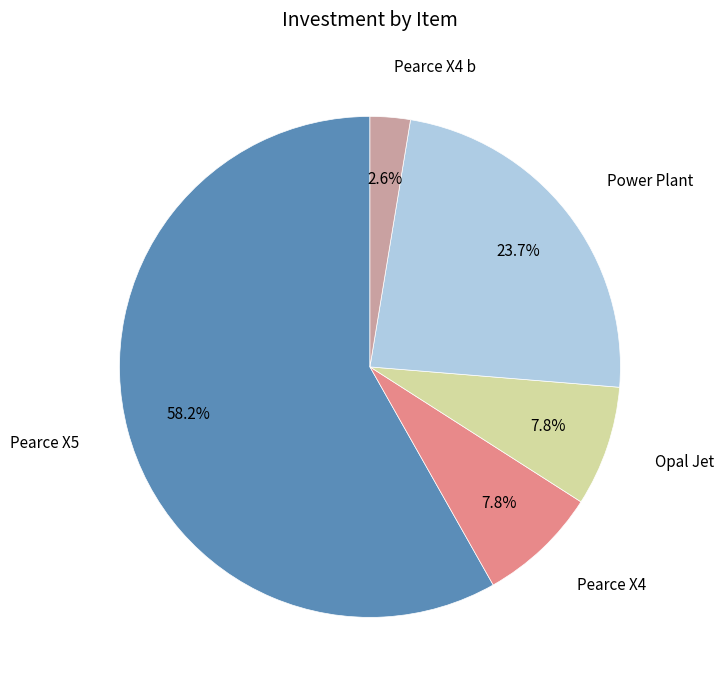

Is there a majority slice in this chart?

Yes